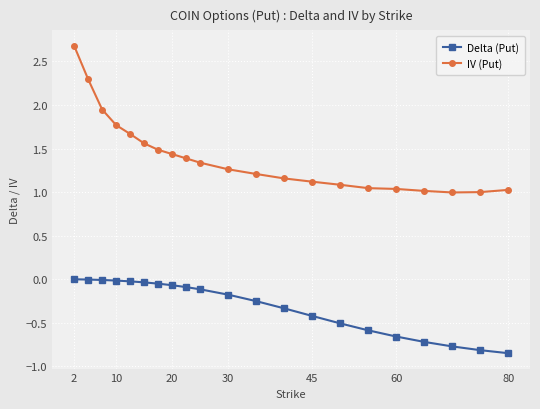

How many lines are shown in the chart?

2